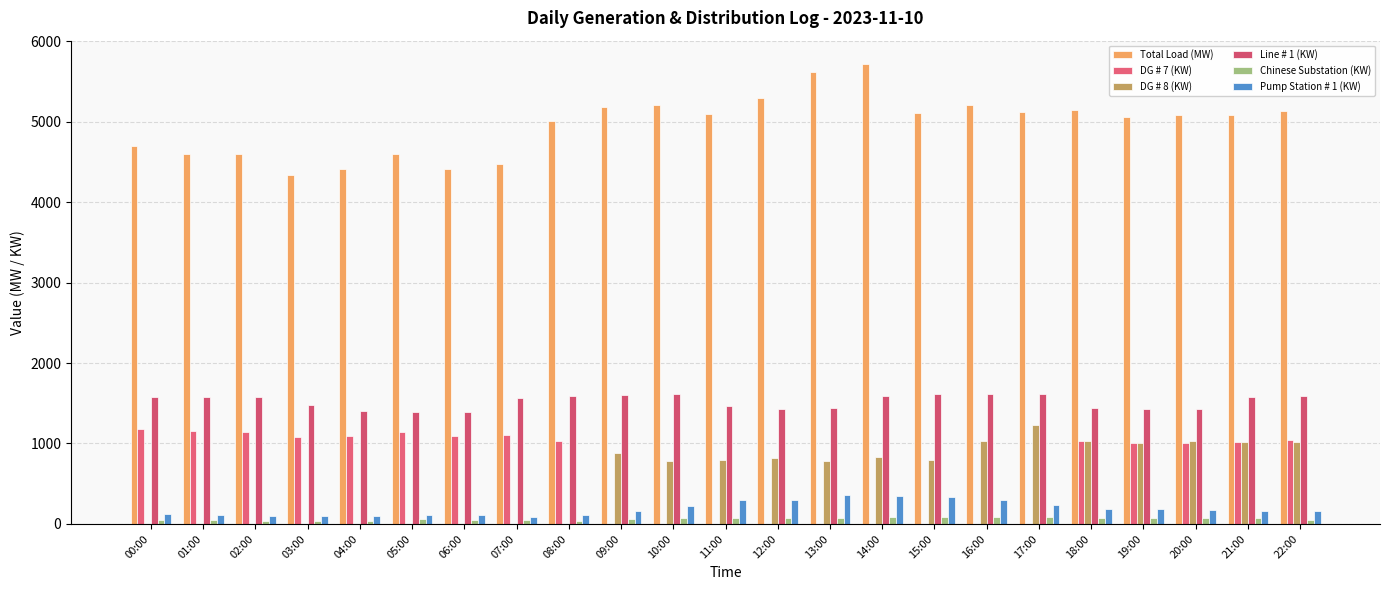

Which series has the largest range (max minus min)?

Total Load (MW)